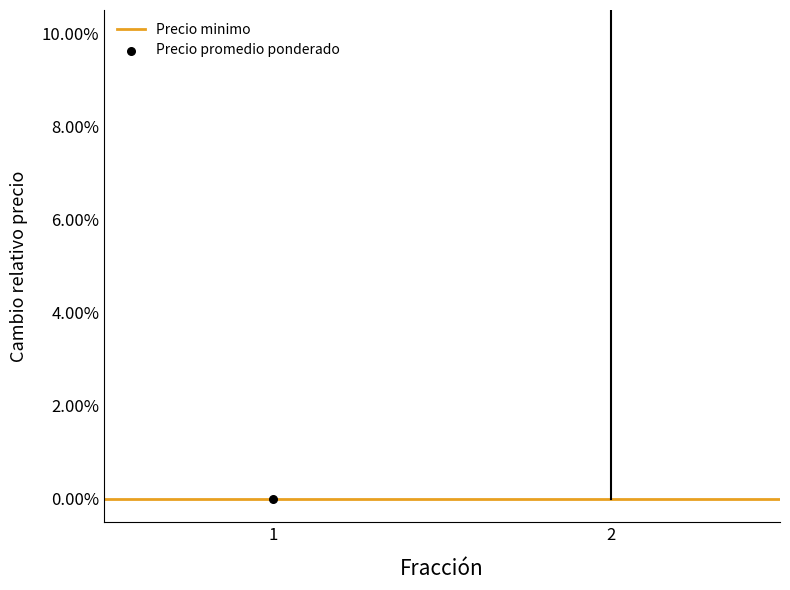

What are all the series names shown in the legend?

Precio minimo, Precio promedio ponderado